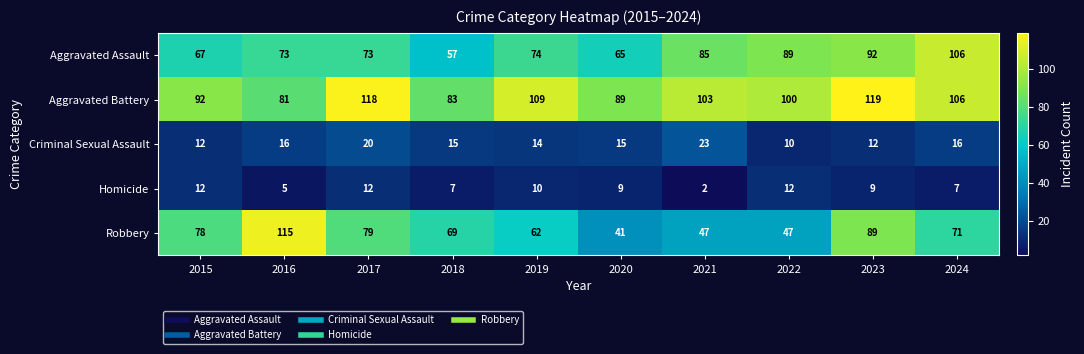

Which series changed the most between 2019 and 2020?

Robbery